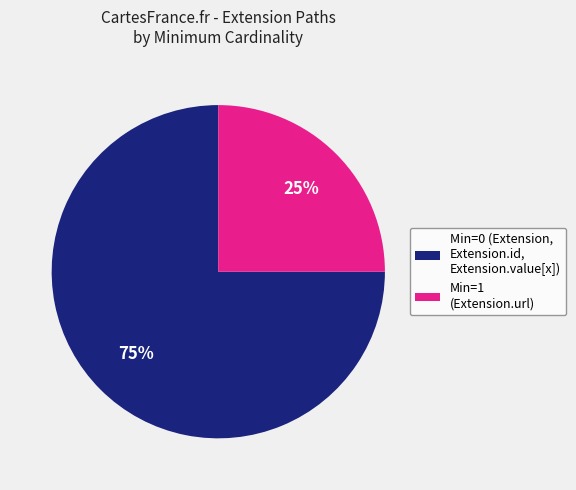

The Min=1 (Extension.url) slice represents 25% of the pie. True or false?

True